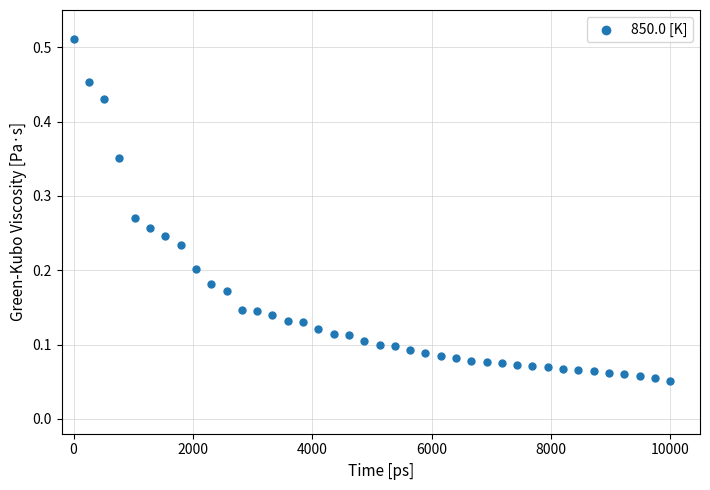

What is the range of X values (max minus min)?

10000.0